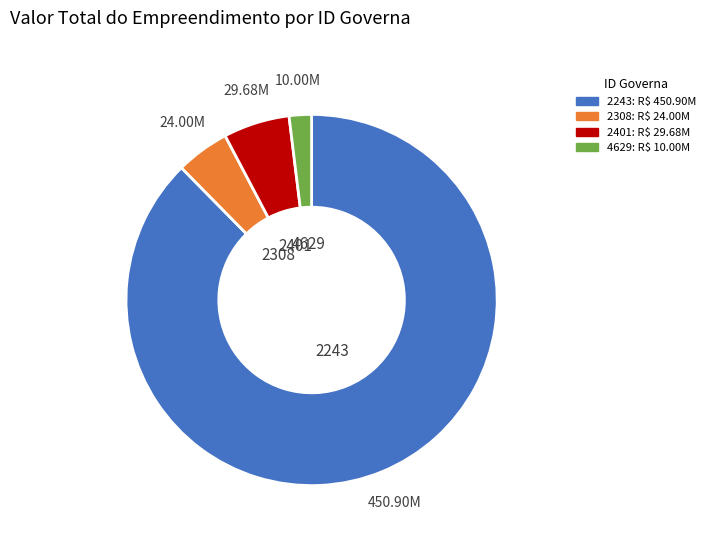

Does any single category account for the majority?

Yes